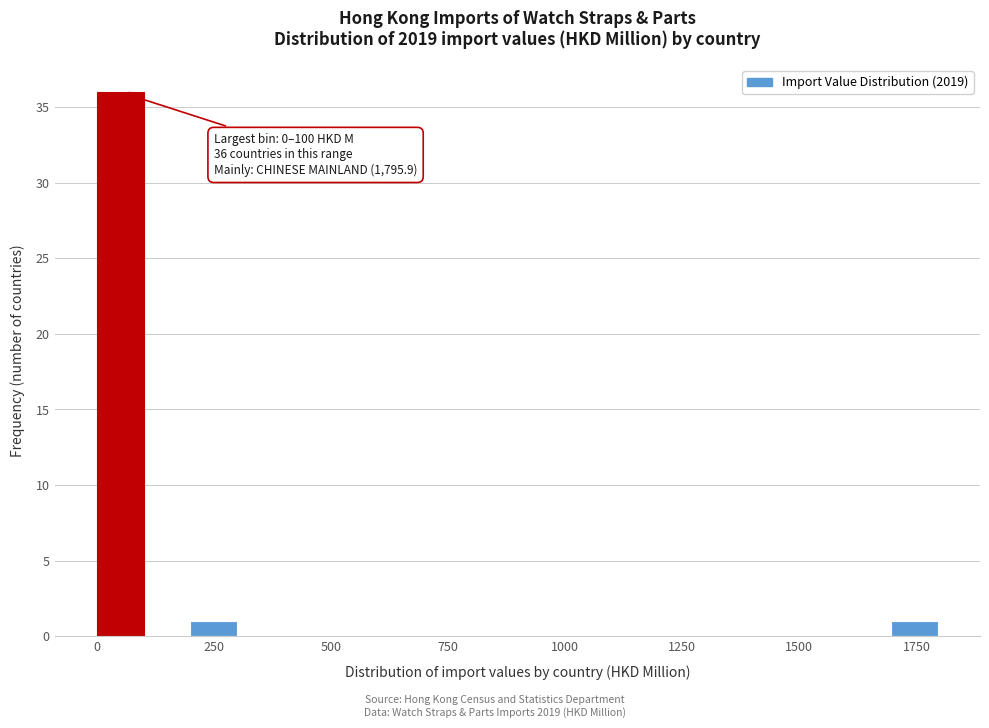

Read against the x-axis, roughly where is the centre of the tallest bar?

50